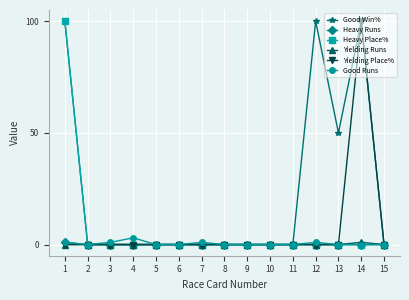

What is the greatest value displayed?

100